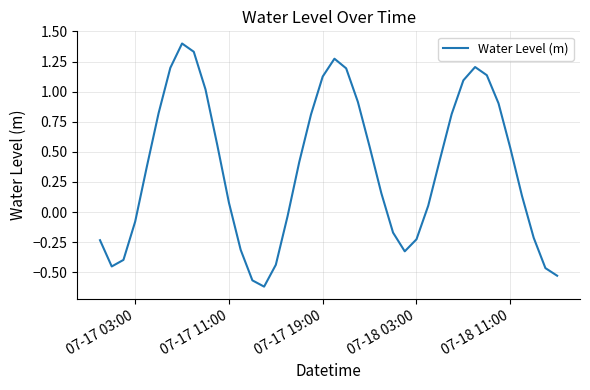

How many interior local valleys (lower than both neighbors) does the data have?

3